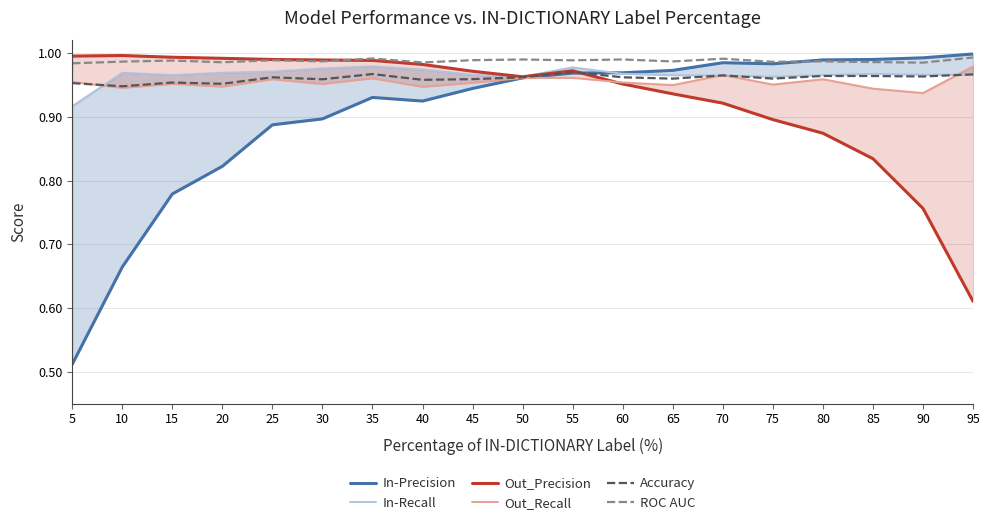

At which label is Out_Precision closest to 0?

95